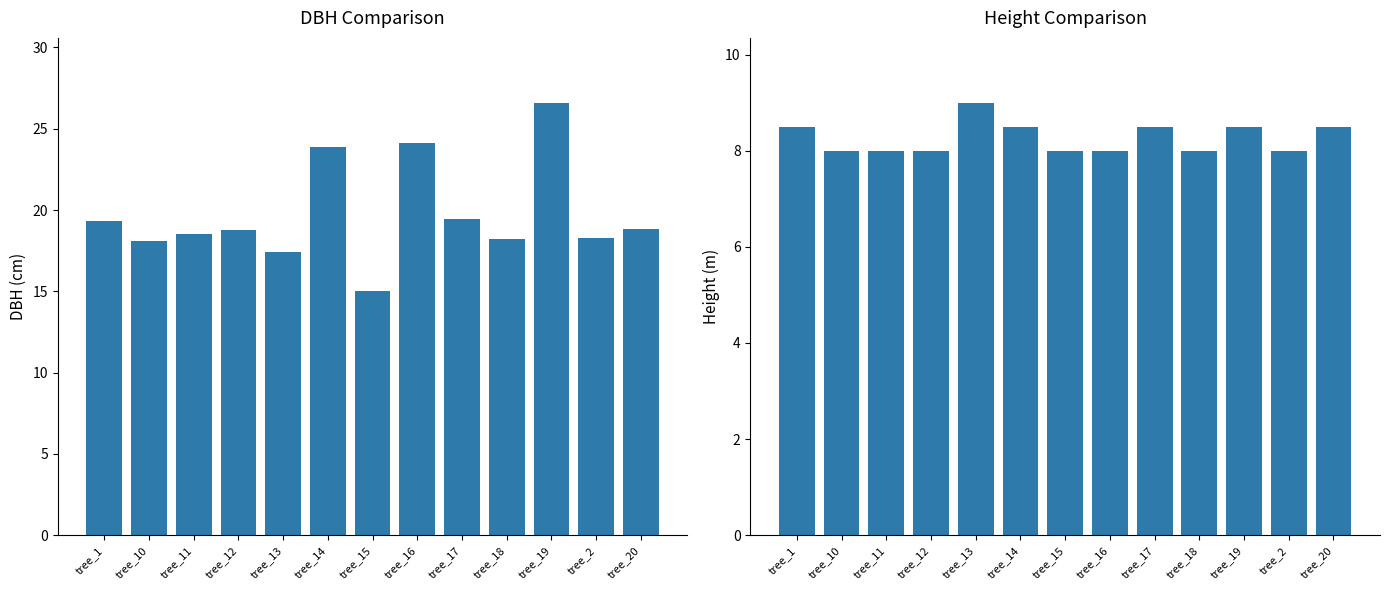

How many bars are there in each group?

2